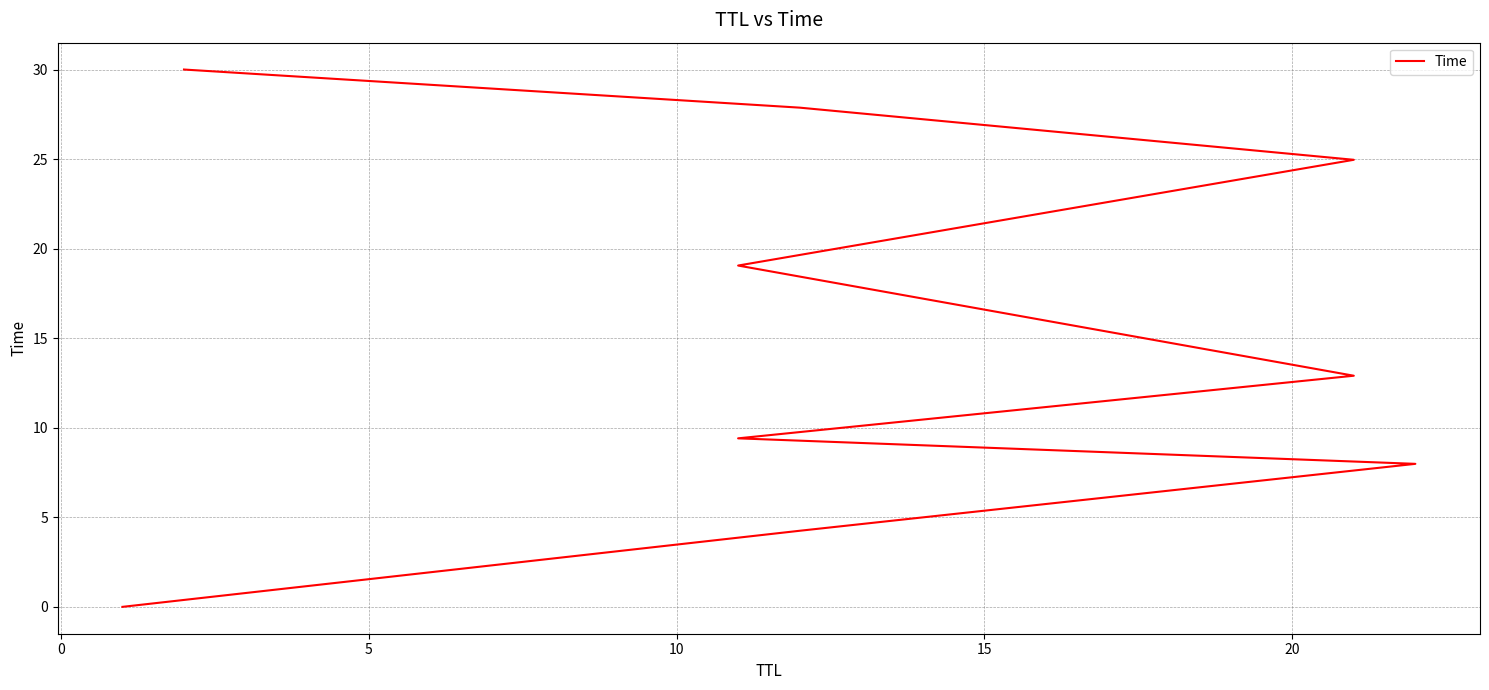

How many data points are less than 12?

4